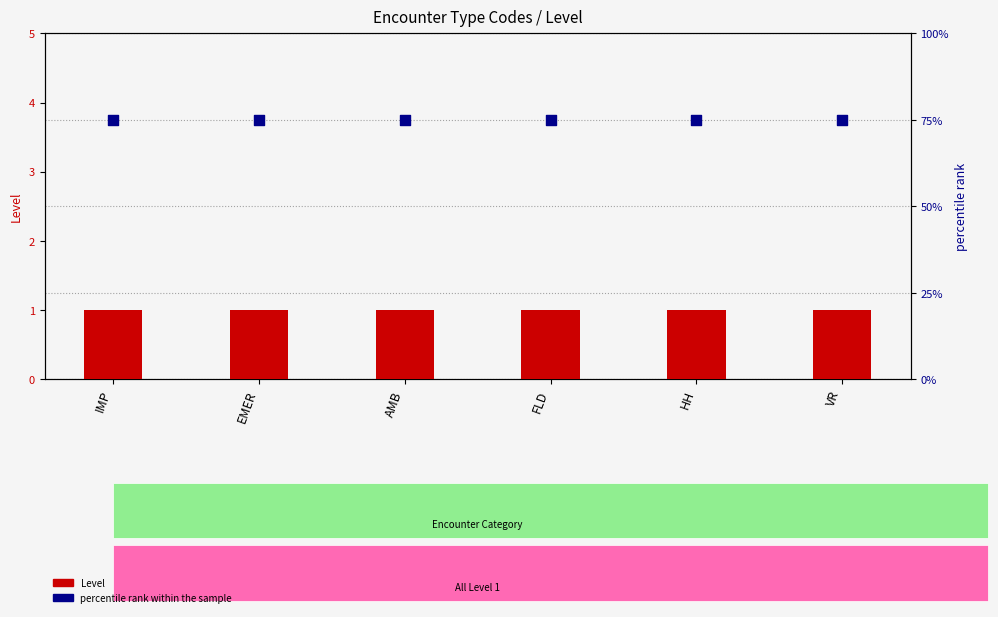

At how many categories does at least one series exceed 2?

6